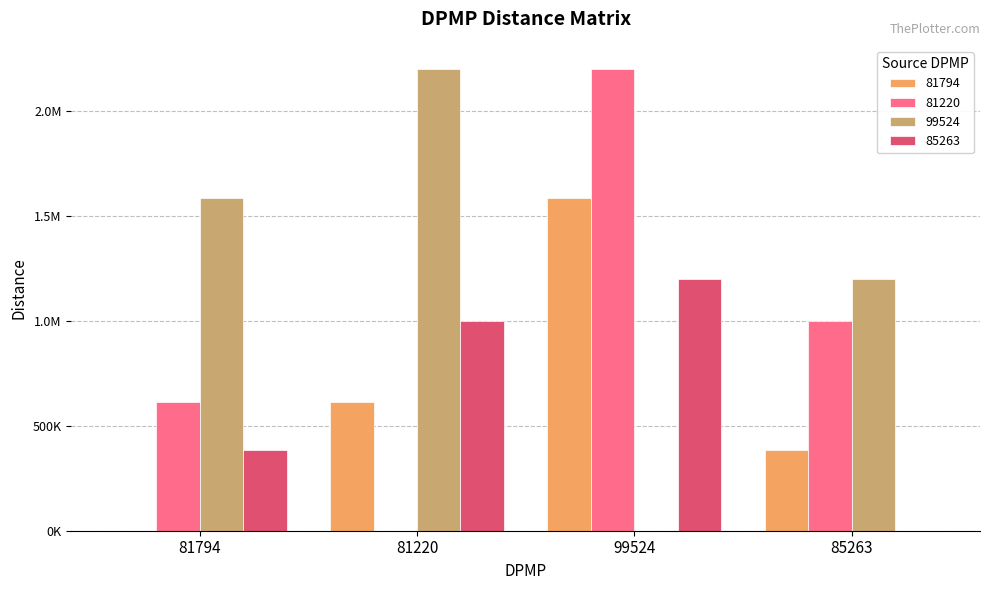

Reading left to right, extract all data points from this chart.

81794: 81794=0.0	81220=612648.3	99524=1585248.3	85263=384474.6
81220: 81794=612368.8	81220=0.0	99524=2198320.5	85263=997546.8
99524: 81794=1585305.2	81220=2198718.8	99524=0.0	85263=1200026.6
85263: 81794=384496.1	81220=997909.7	99524=1200006.8	85263=0.0